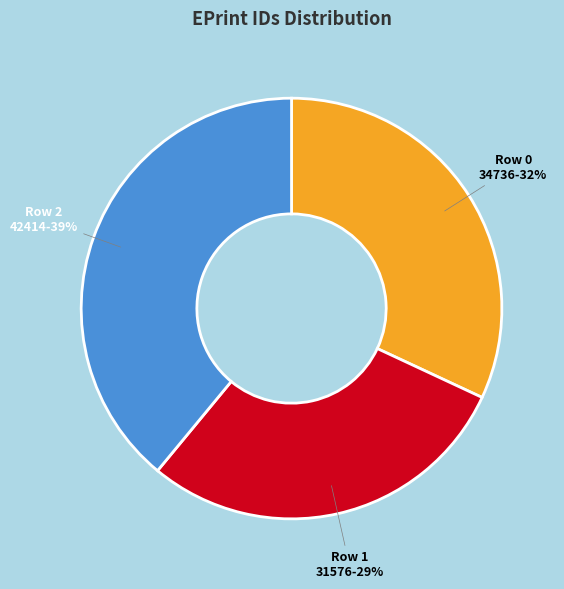

How many slices are in this pie chart?

3